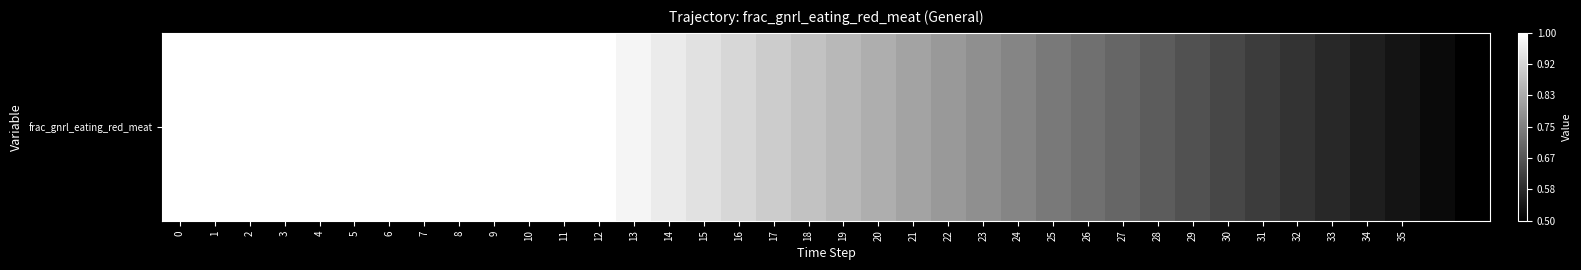

What is the average value?

0.8